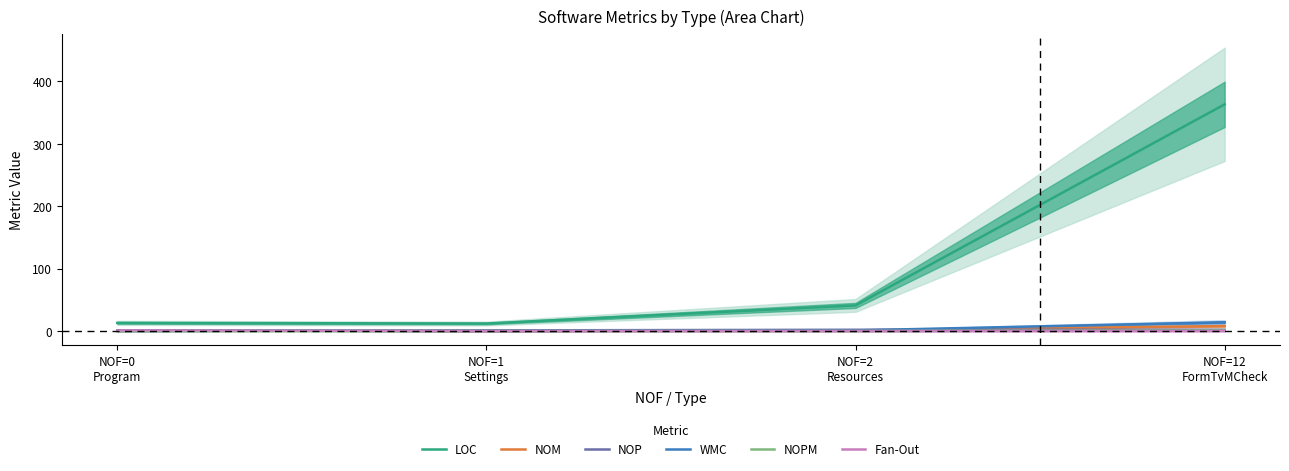

Which series has the largest range (max minus min)?

LOC